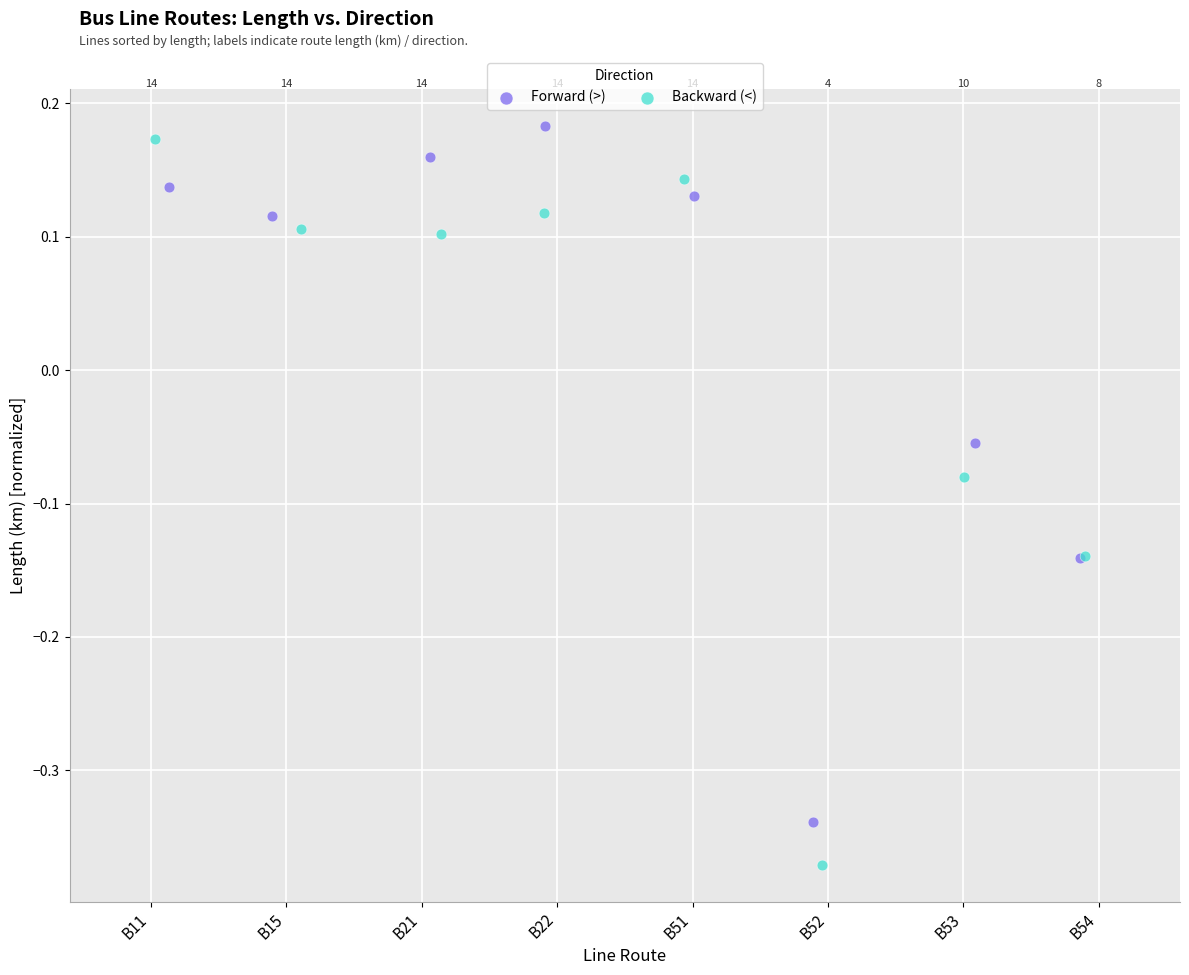

Which series reaches the minimum Y coordinate?

Backward (<)